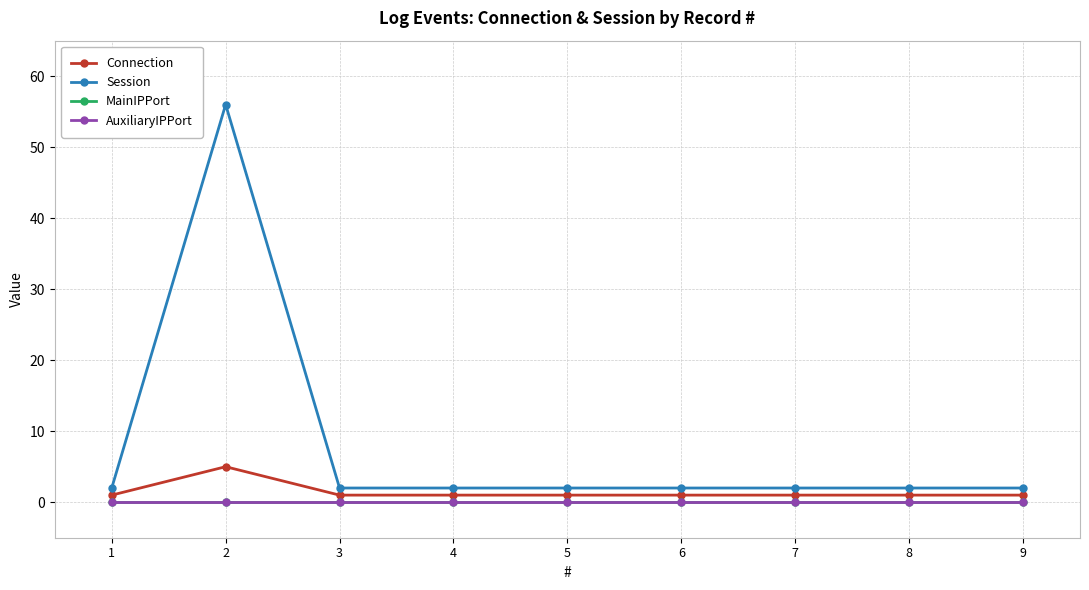

What is the maximum value shown in the chart?

56